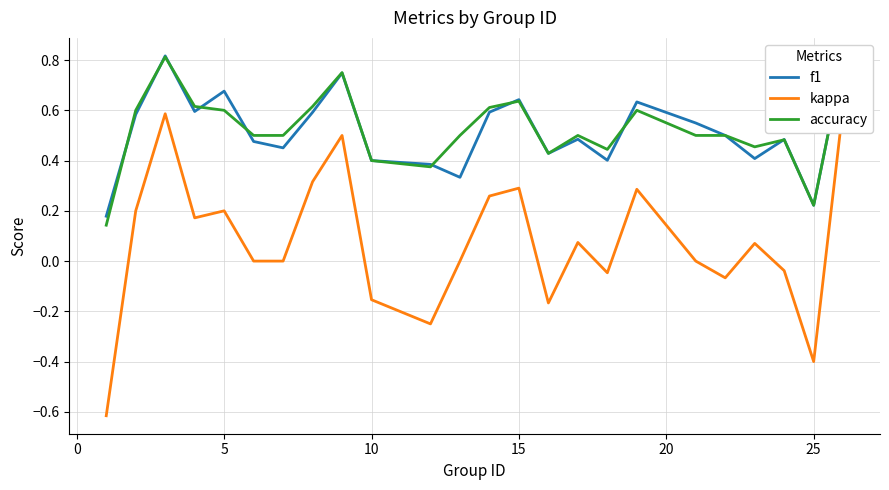

Is the value of kappa at 0 greater than the value of accuracy at 25?

No